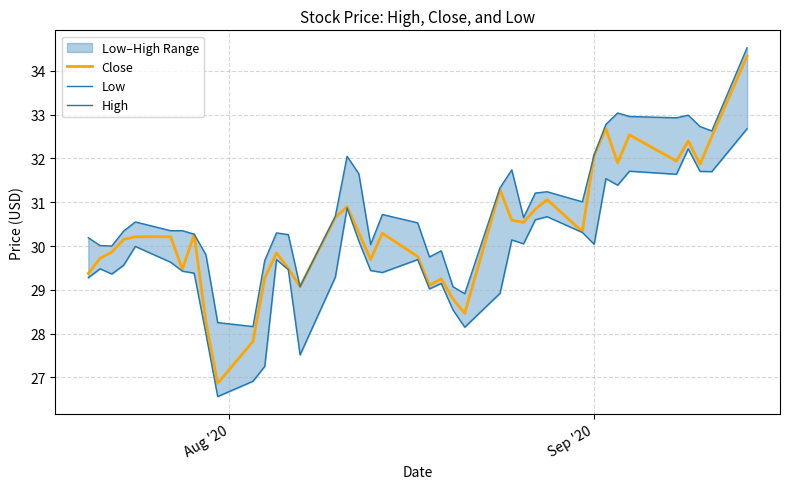

What is the minimum value for Close?

26.9